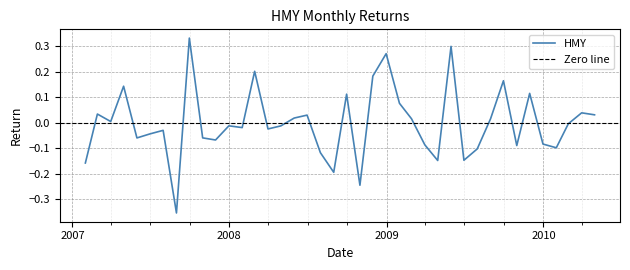

True or false: there are more than 1 points higher than both neighbors.

True